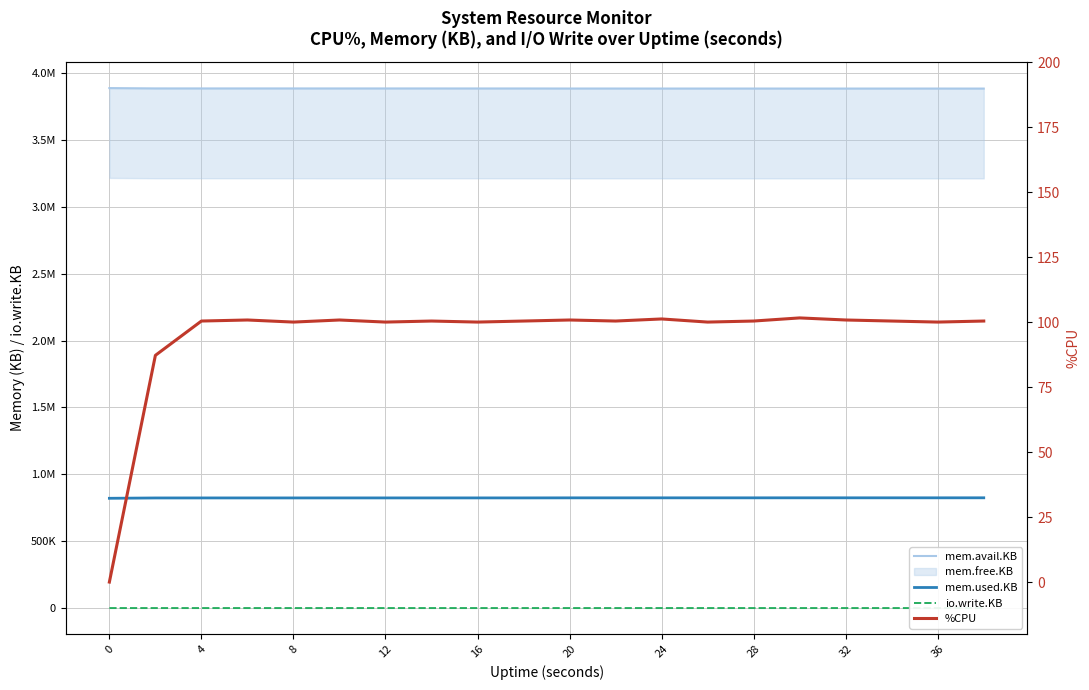

What is the average value of the mem.used.KB series?

823901.8